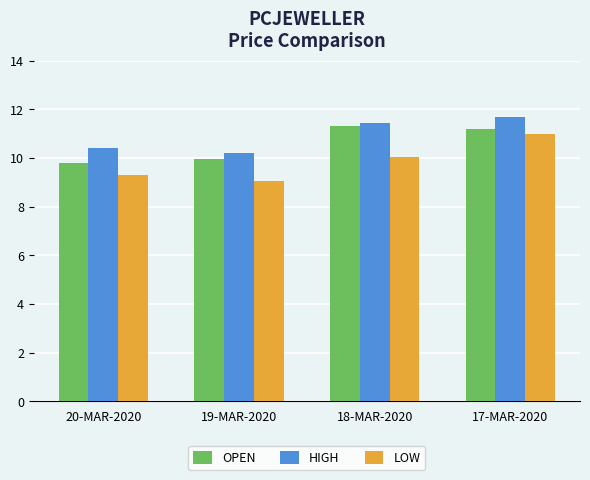

What is the label of the 4th bar from the left?

17-MAR-2020